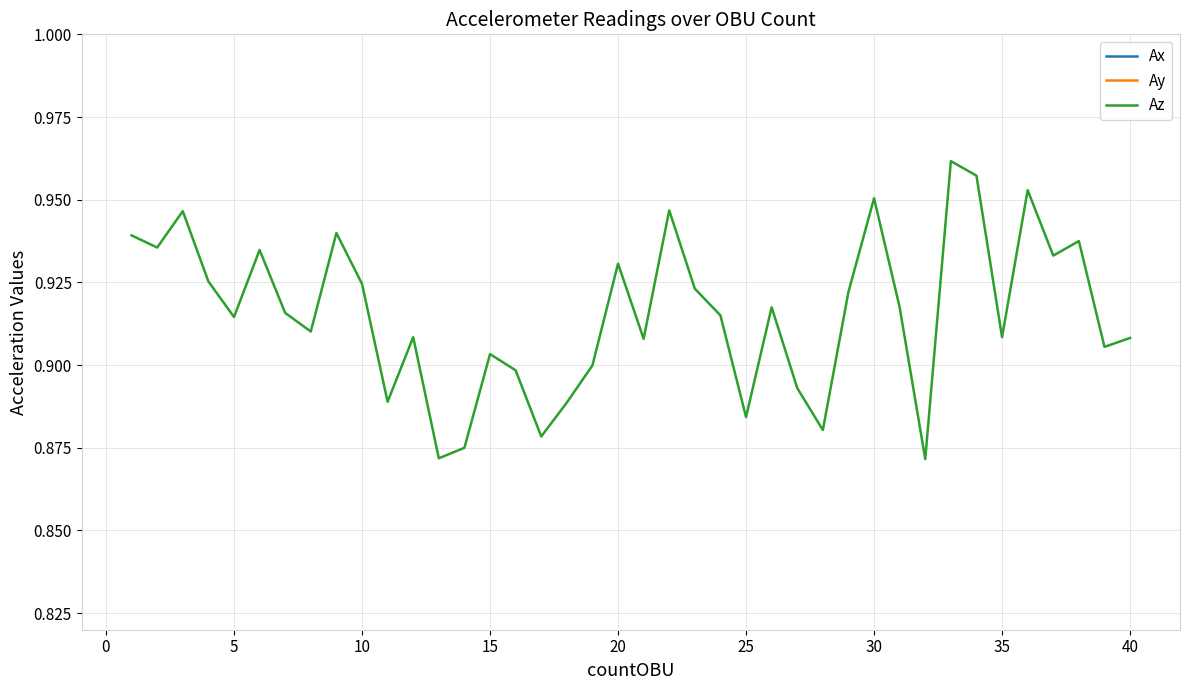

What is the maximum value for Az?

1.0